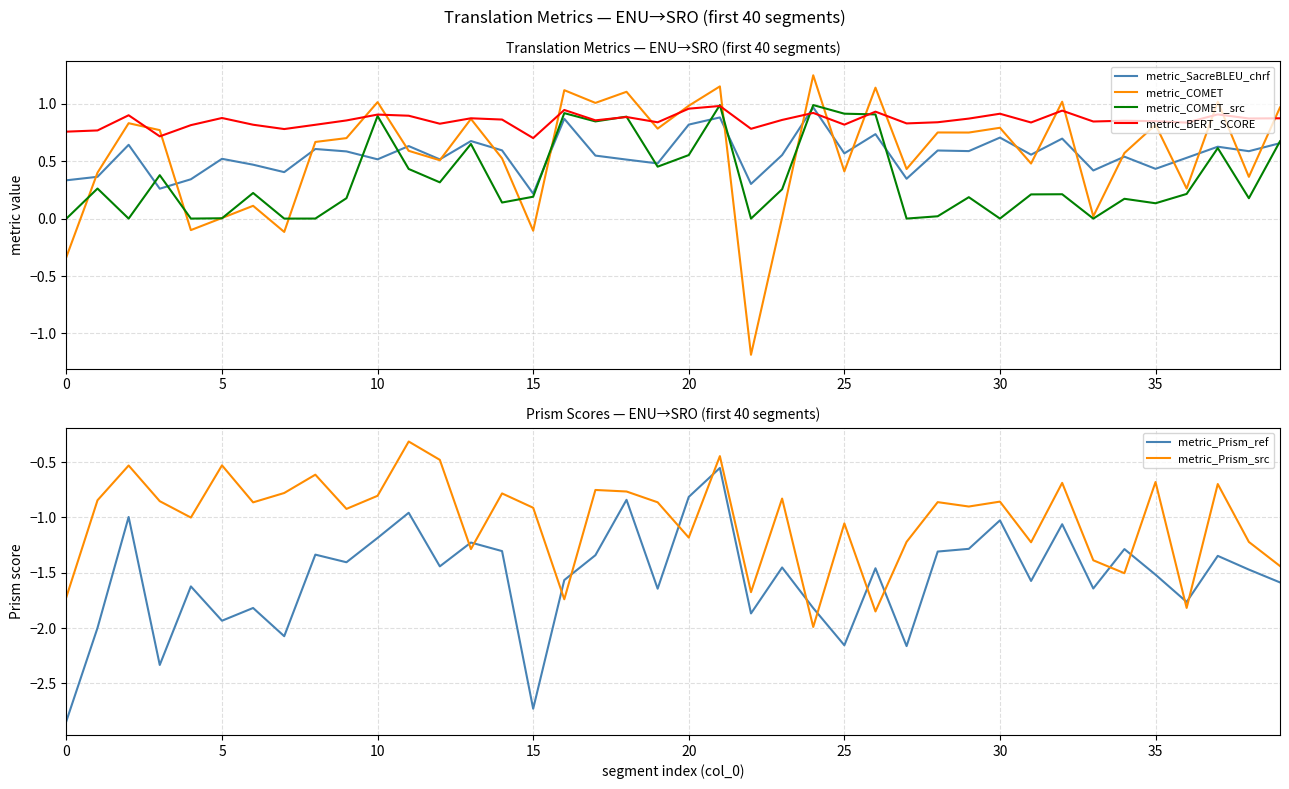

At which category does the chart reach its peak across all series?

24